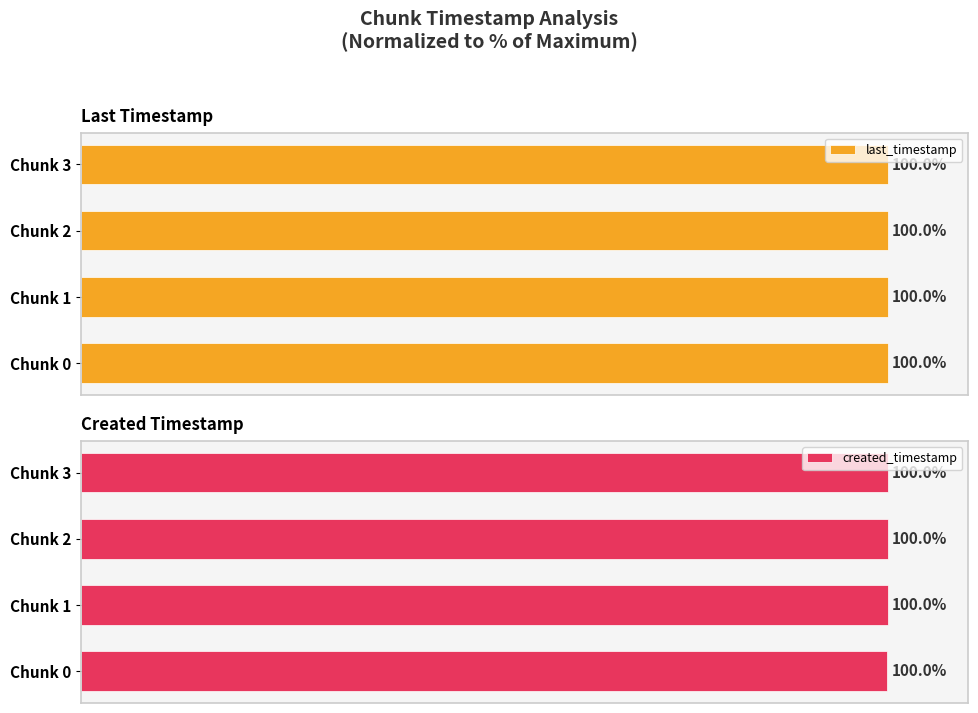

How many bars are there in total?

8